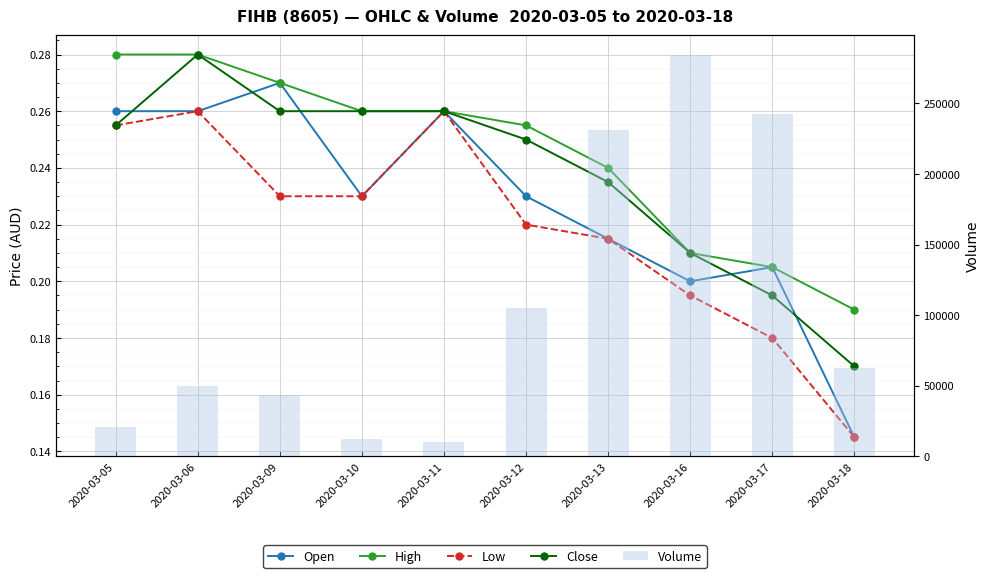

What are all the series names shown in the legend?

Open, High, Low, Close, Volume